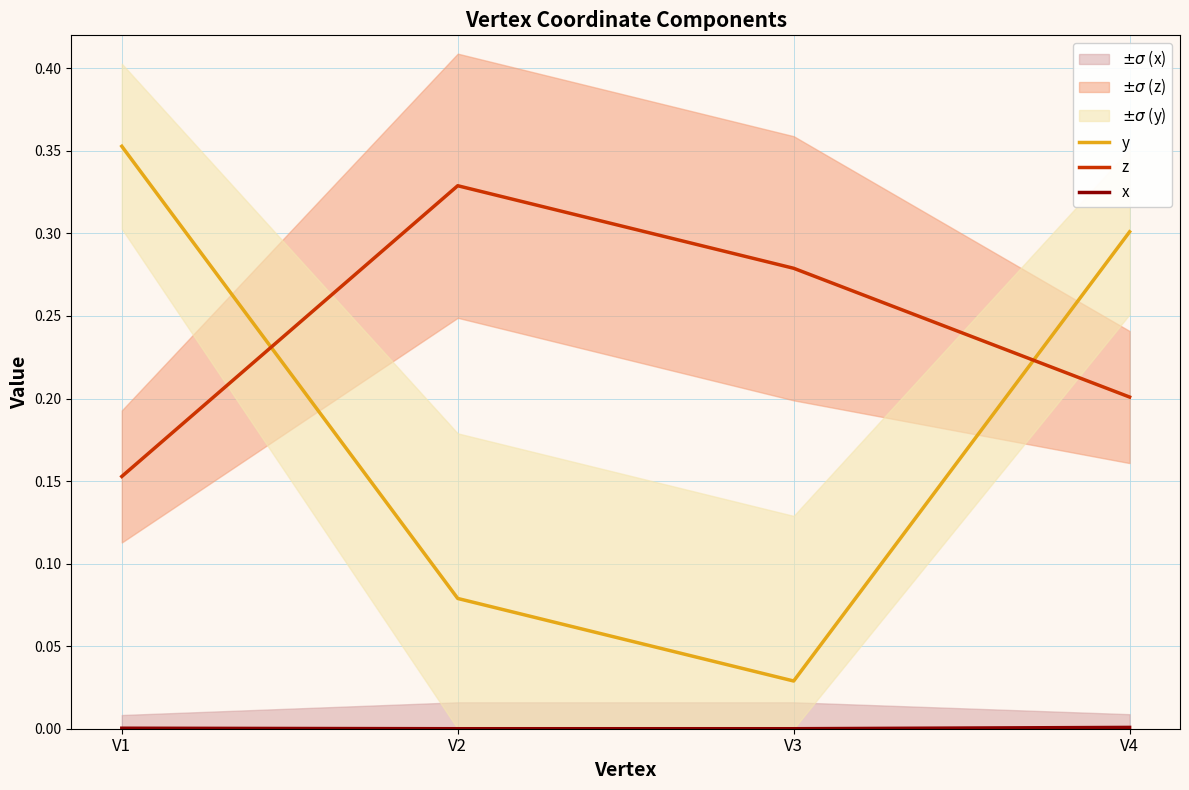

Count the number of categories in the chart.

4